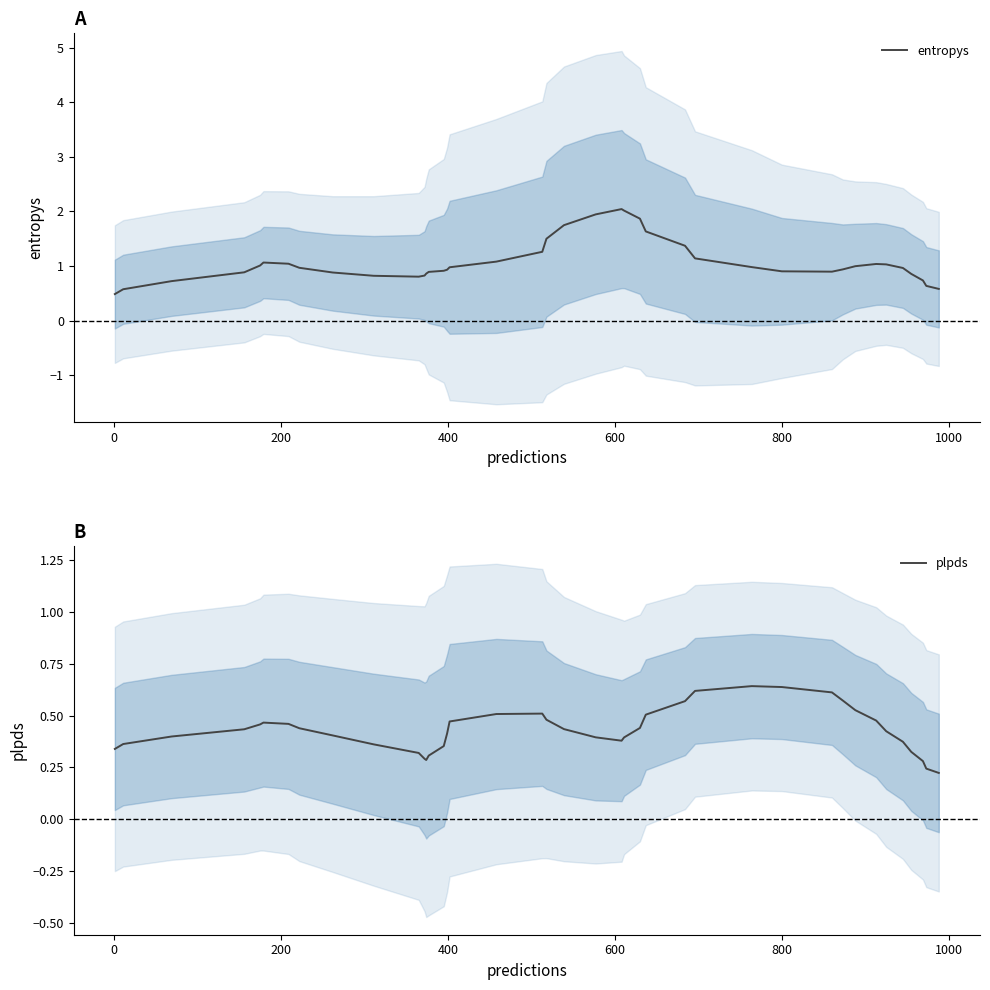

What are all the series names shown in the legend?

entropys, plpds